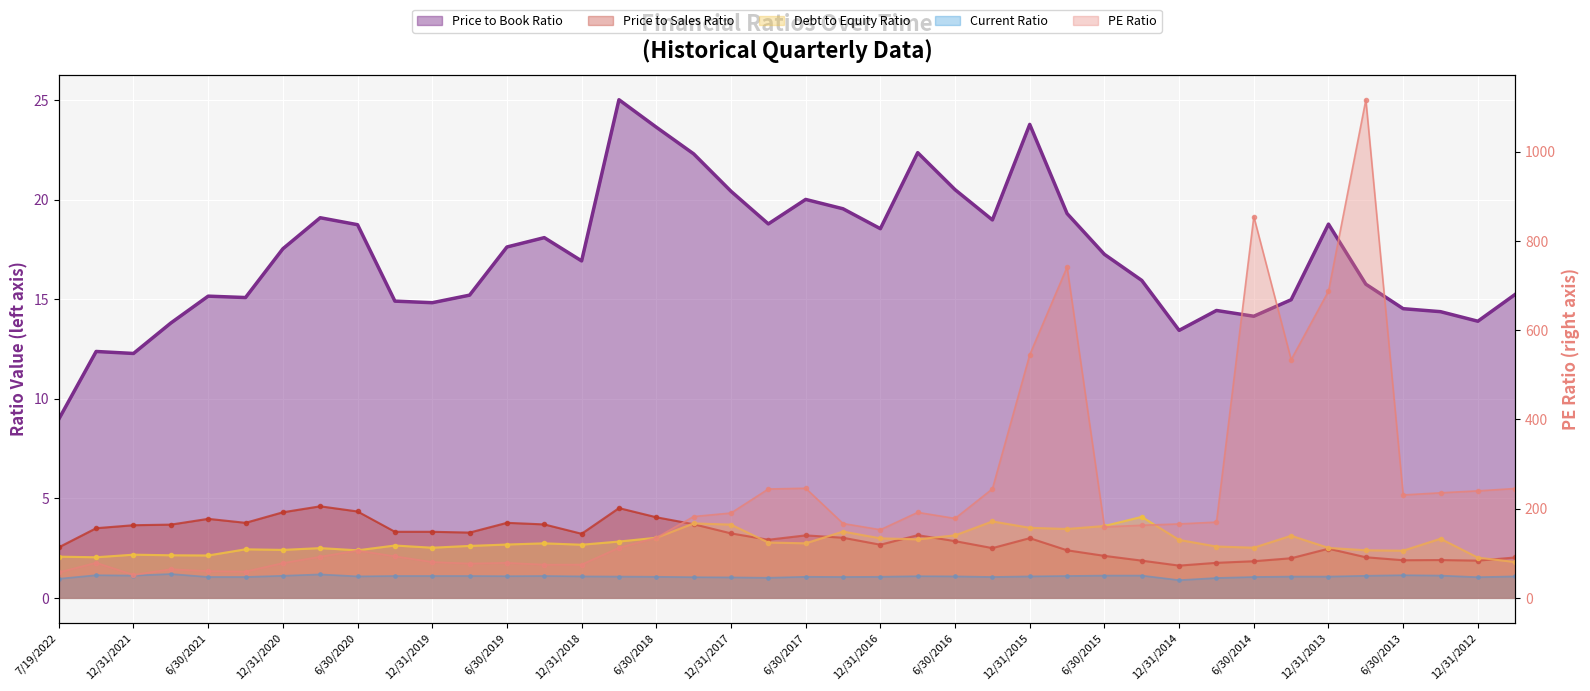

What is the difference between the maximum and second lowest values in the Price to Book Ratio series?

12.8